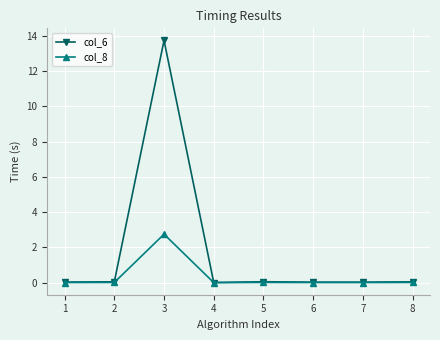

Which series has the largest total across all categories?

col_6